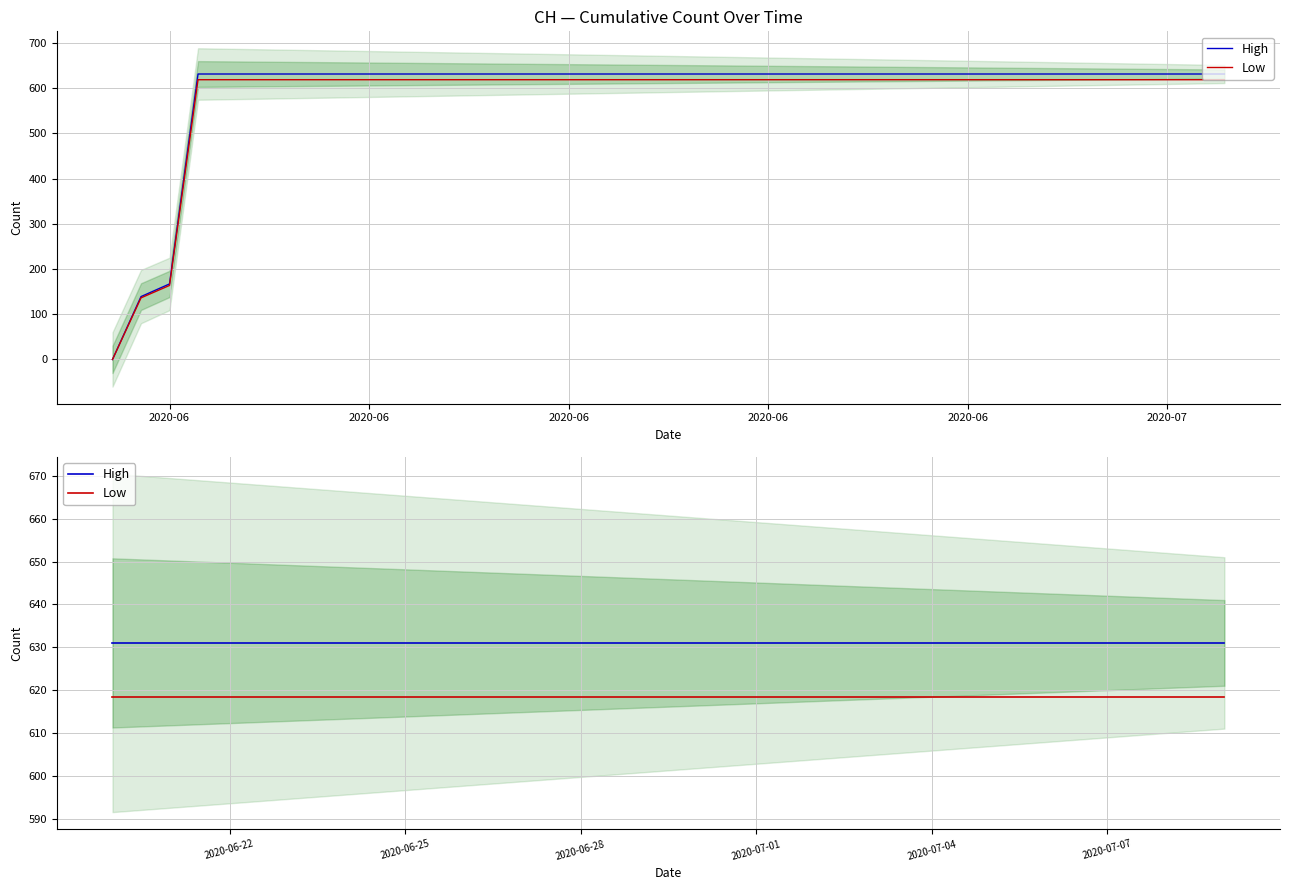

How many lines are shown in the chart?

2